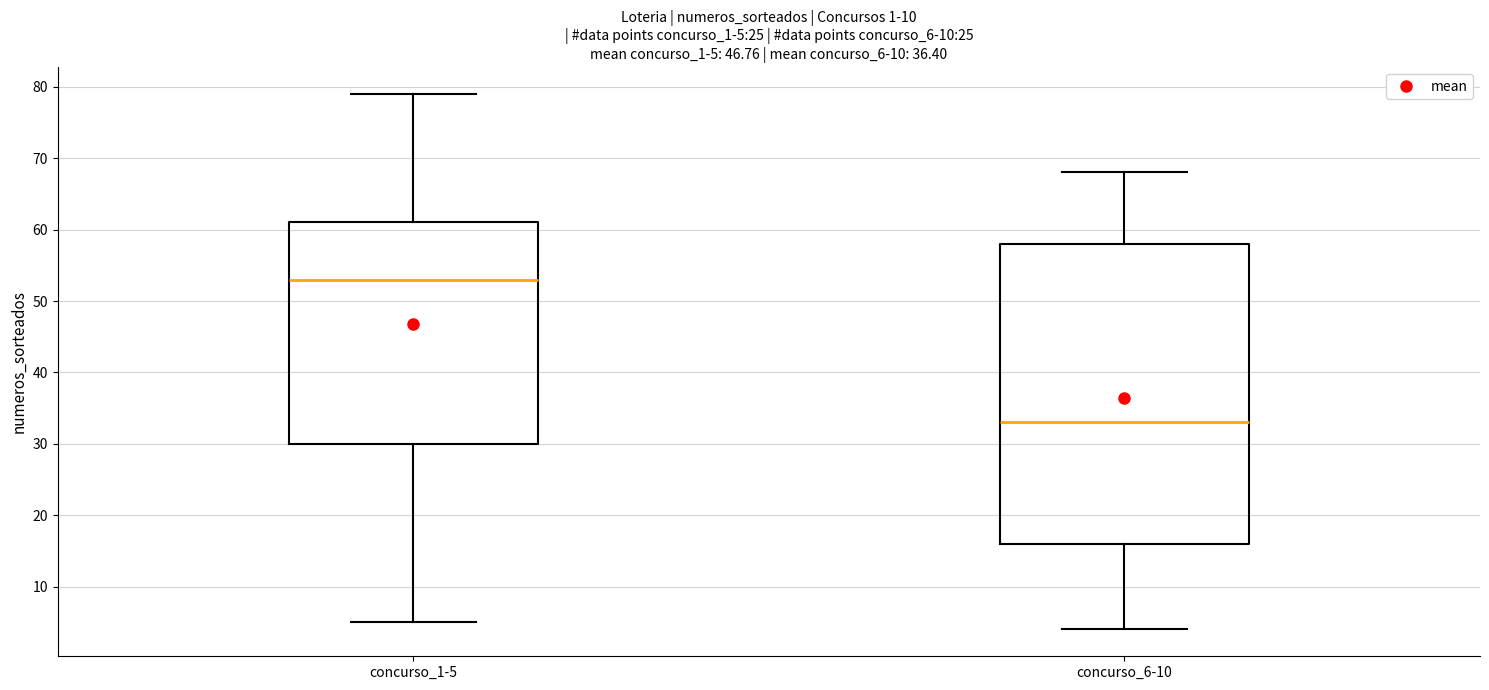

Comparing the boxes themselves (not the whiskers), which one is the tallest?

concurso_6-10